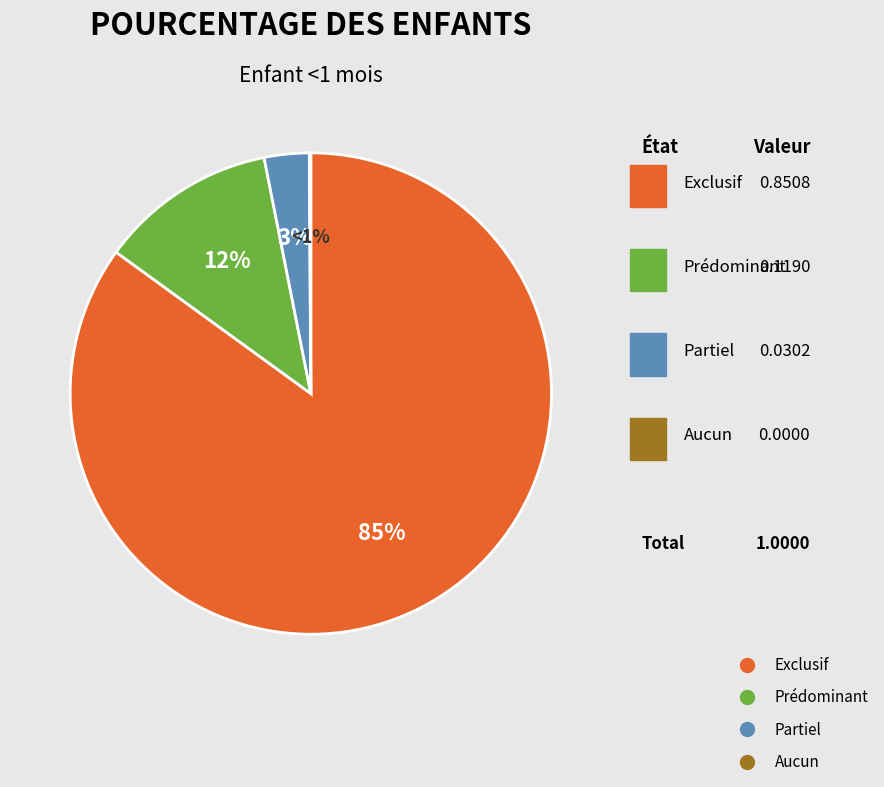

Rank the categories by value from lowest to highest.

Aucun, Partiel, Prédominant, Exclusif